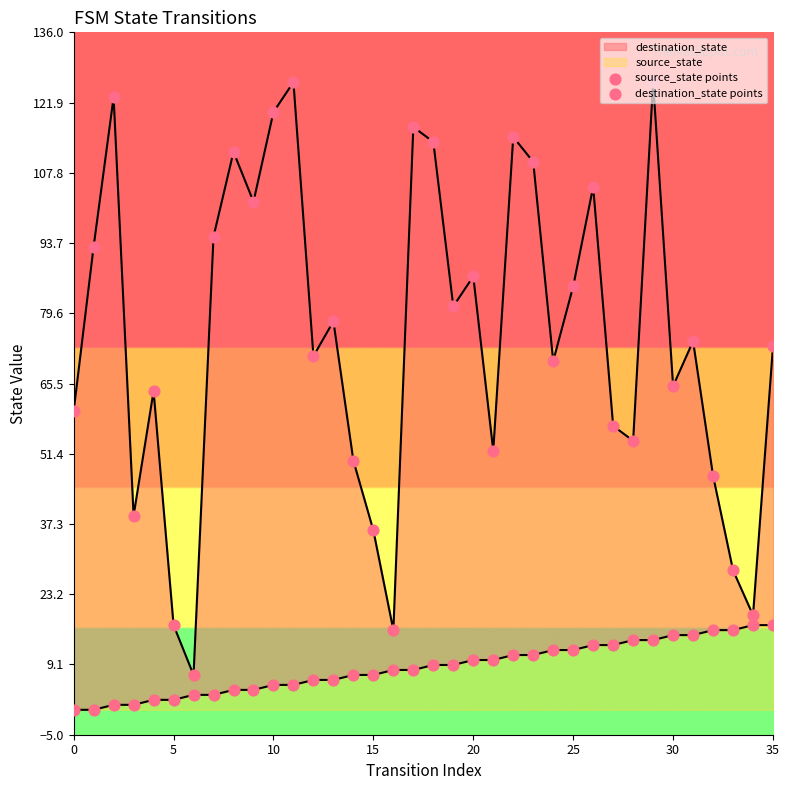

What is the total value across all series at 27?

70